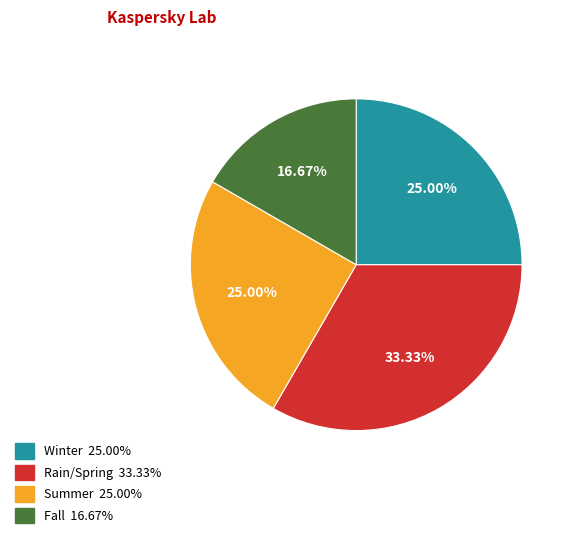

Is there a majority slice in this chart?

No